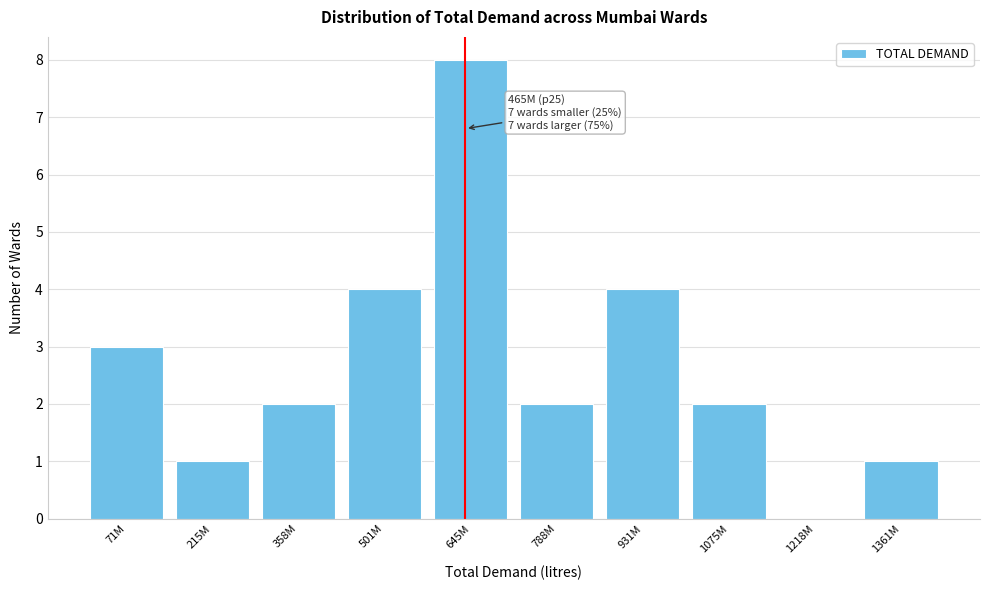

Reading left to right, what are all the values shown in this chart?

71M=3	215M=1	358M=2	501M=4	645M=8	788M=2	931M=4	1075M=2	1218M=0	1361M=1